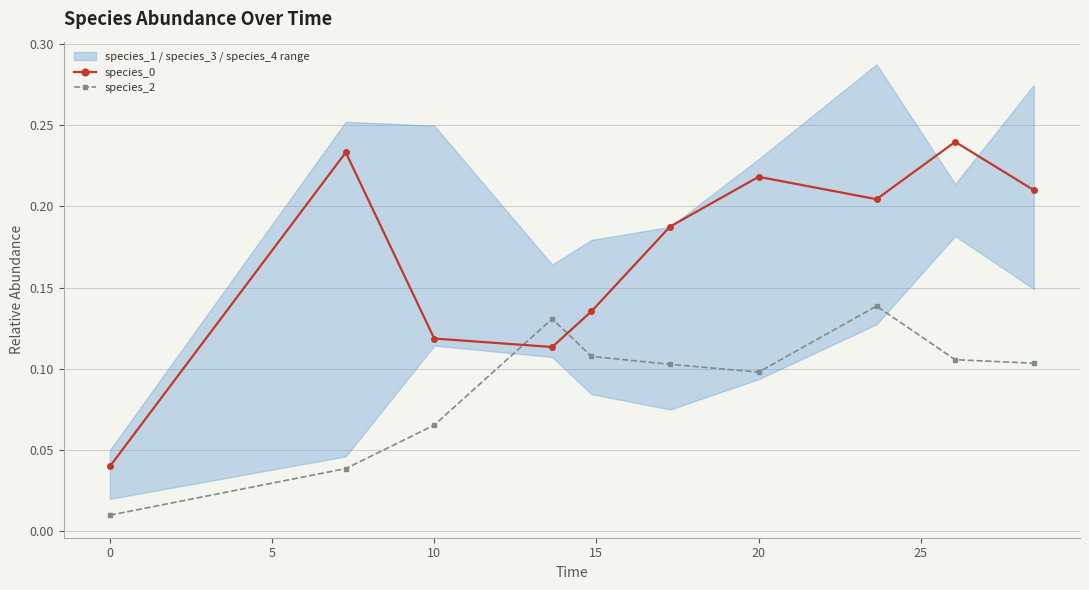

What is the difference between the maximum and minimum values in the species_0 series?

0.2